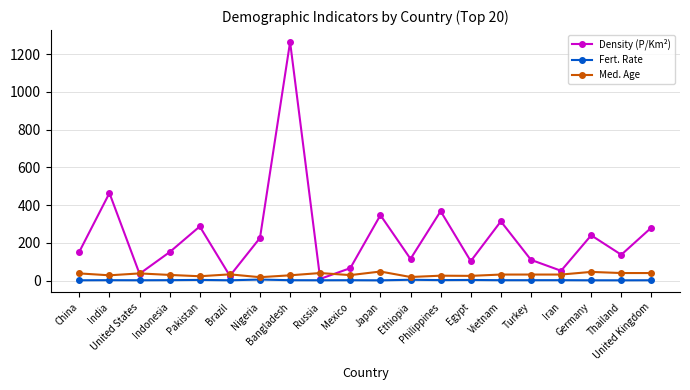

The value of Fert. Rate at Thailand is 1.5. True or false?

True